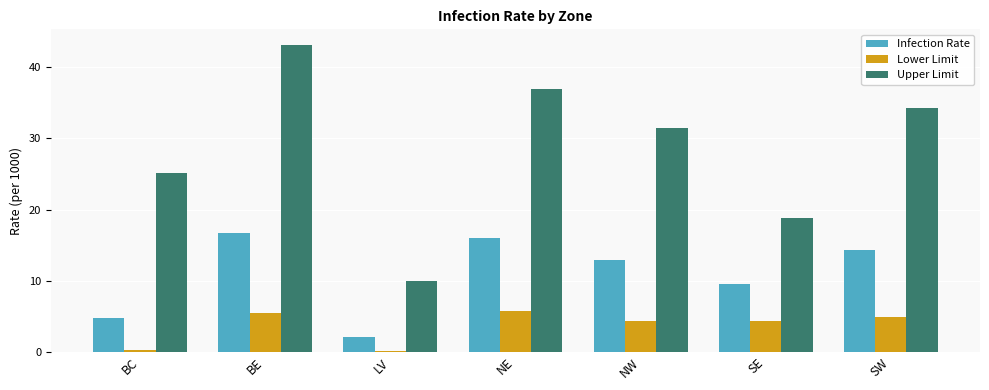

Where does the Lower Limit series first go above 4?

BE